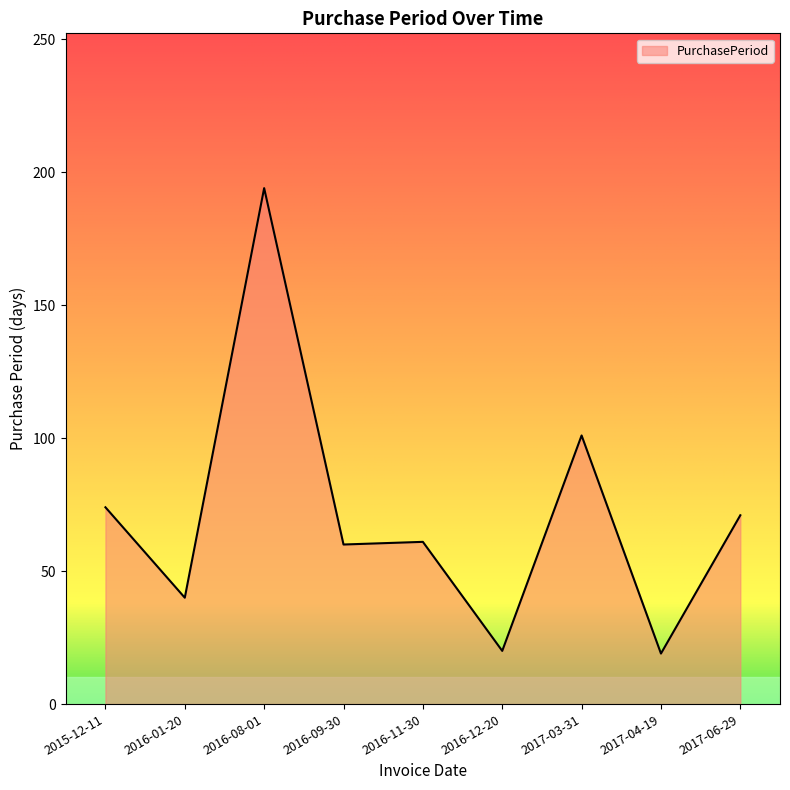

What is the maximum value shown in the chart?

194